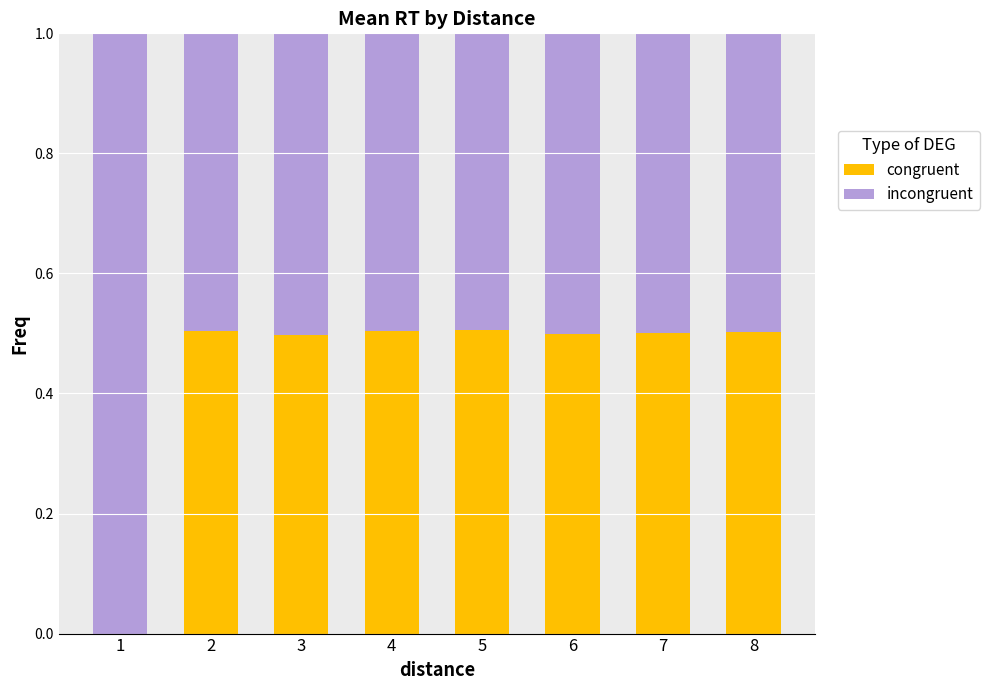

Is it true that congruent equals 0.9 at 8?

False